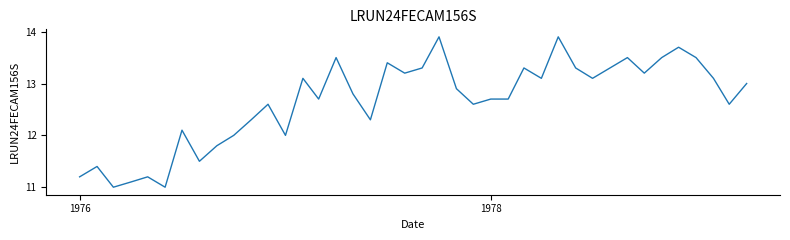

What is the greatest value displayed?

13.9